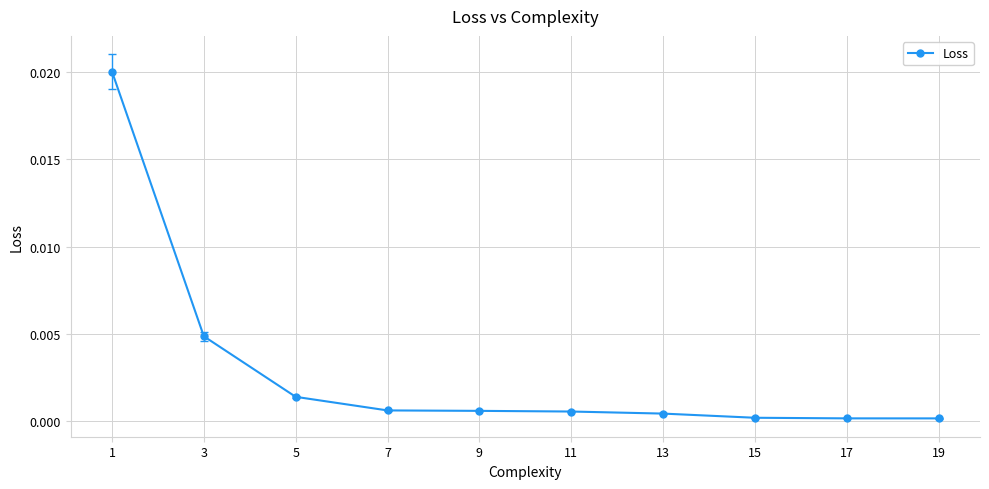

The chart shows a value of 0.0 at 3. True or false?

True